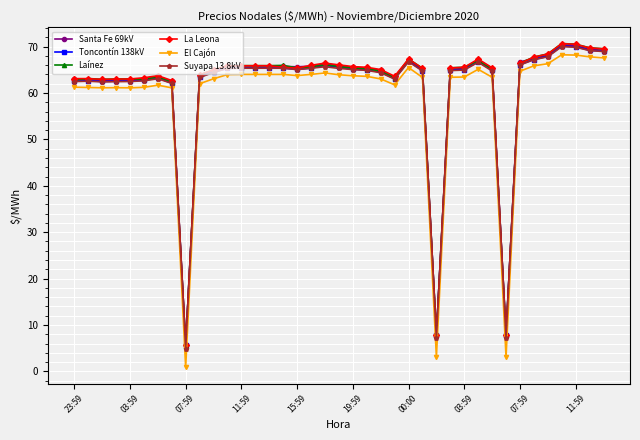

What is the sum of all Toncontín 138kV values?

2369.3